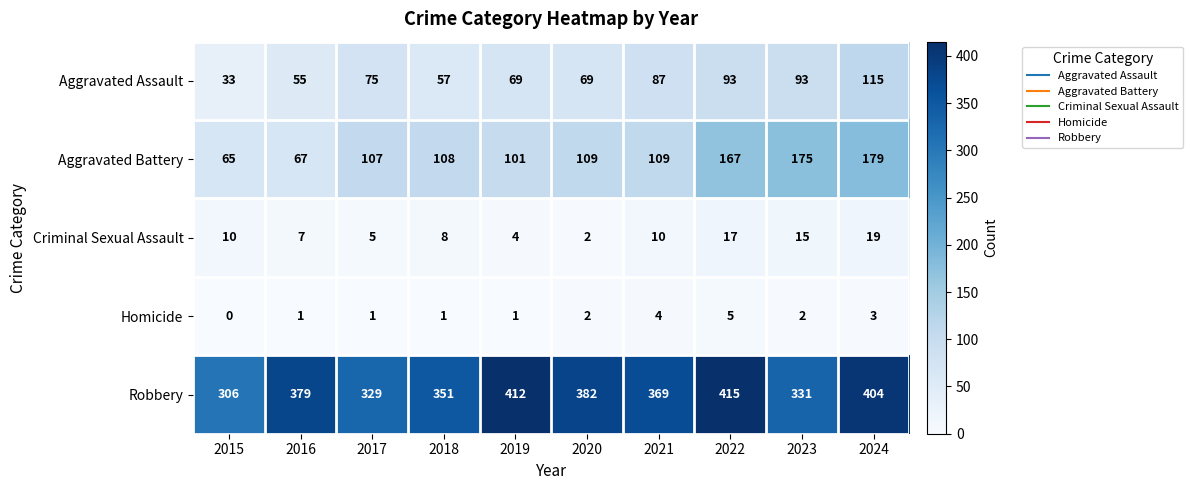

What is the approximate value of Aggravated Assault at 2024, to the nearest 5?

115